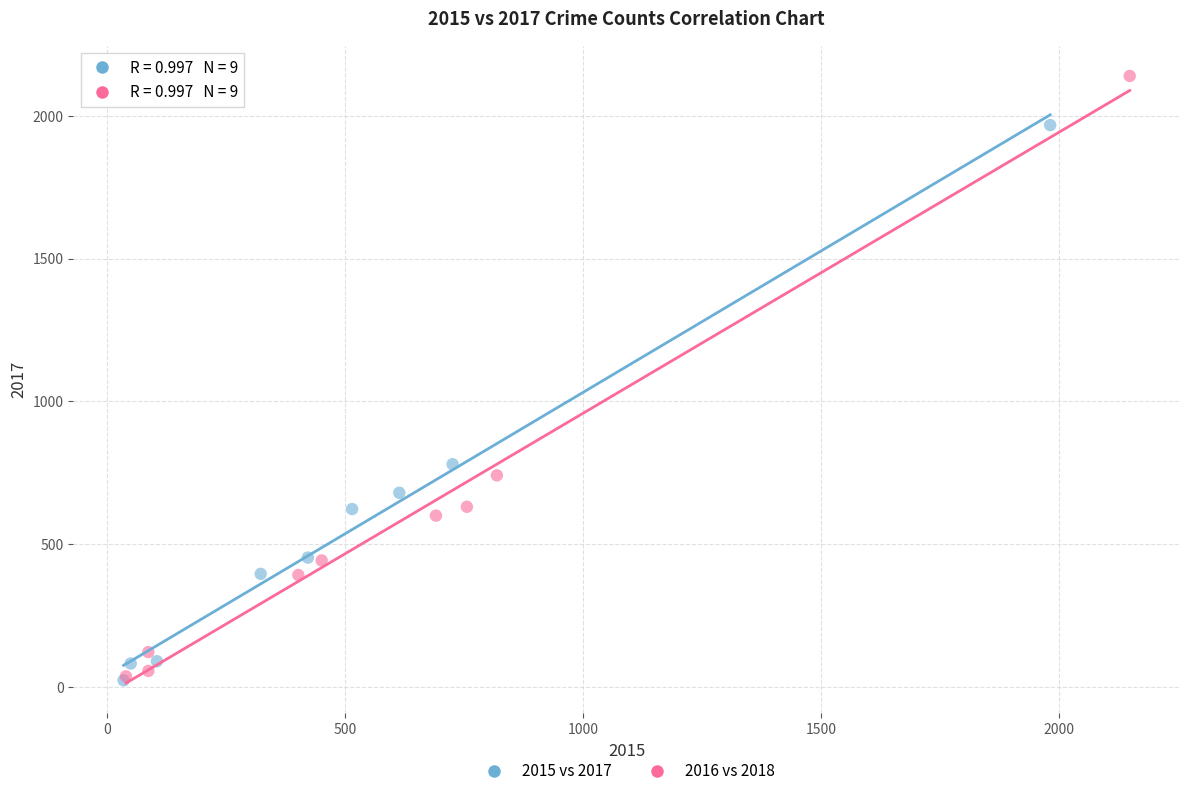

Which series contains the highest Y value?

2016 vs 2018